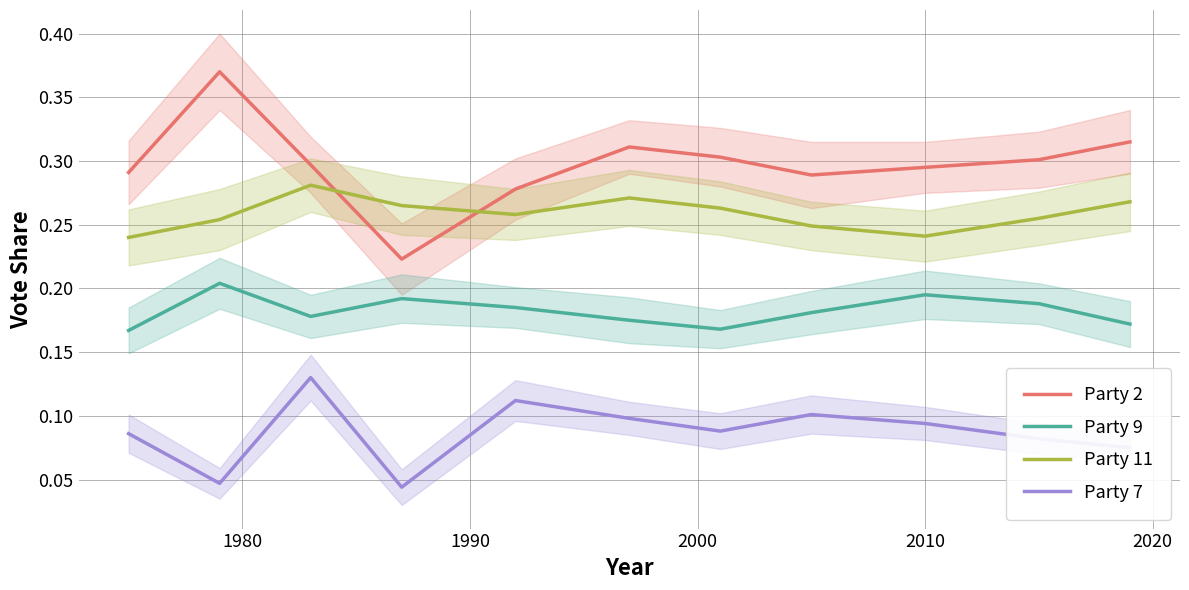

True or false: Party 9 and Party 2 cross at least once.

False